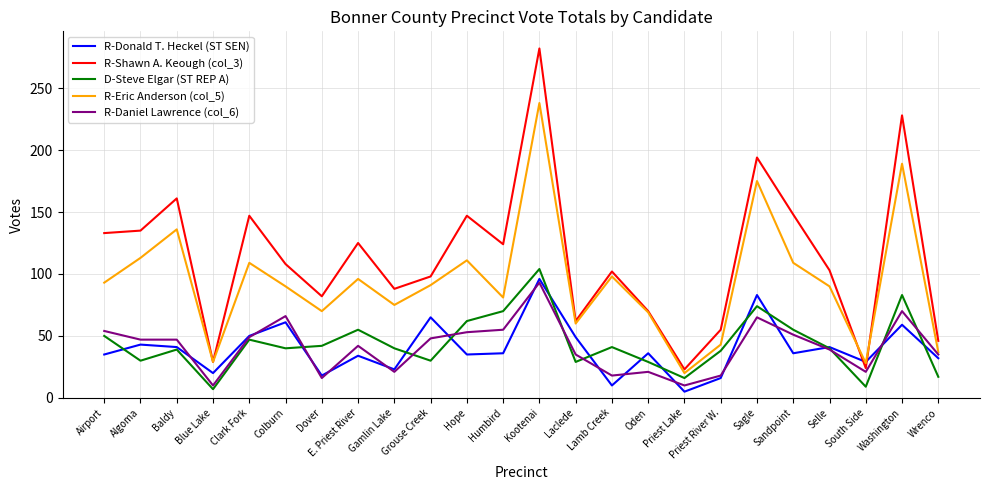

How many lines are shown in the chart?

5